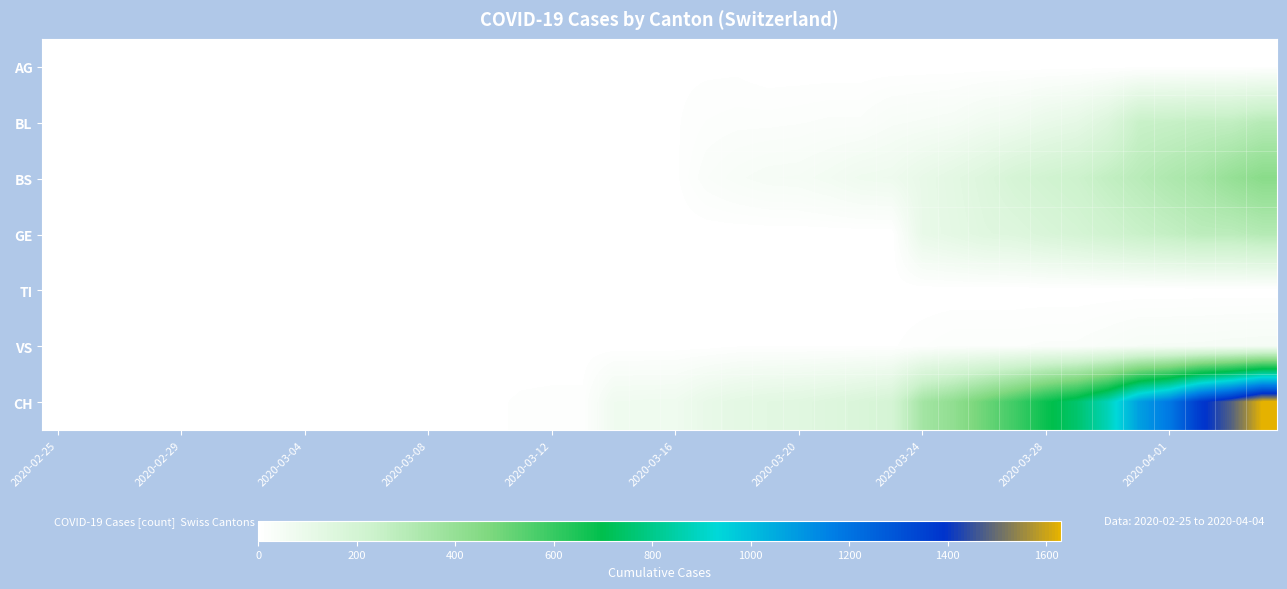

Which series has the largest total across all categories?

CH